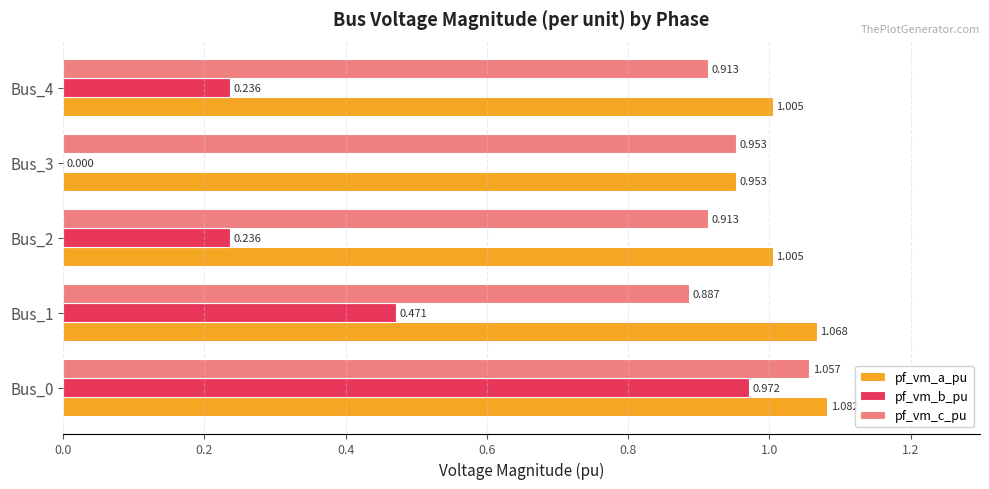

Which series has the largest total across all categories?

pf_vm_a_pu